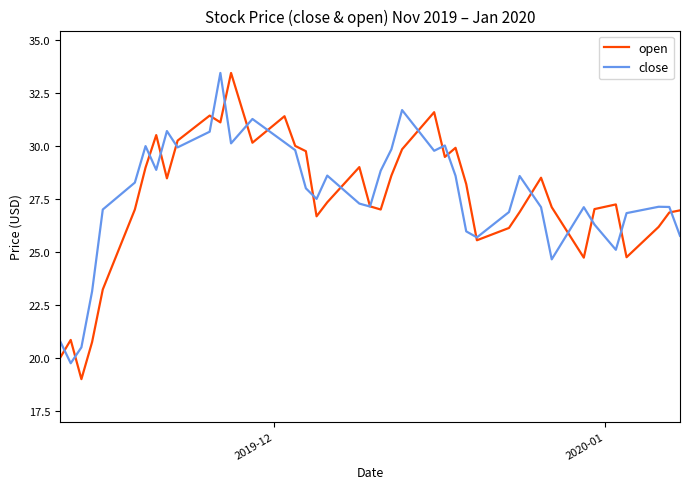

Which series ends up on top after the final intersection of close and open?

open